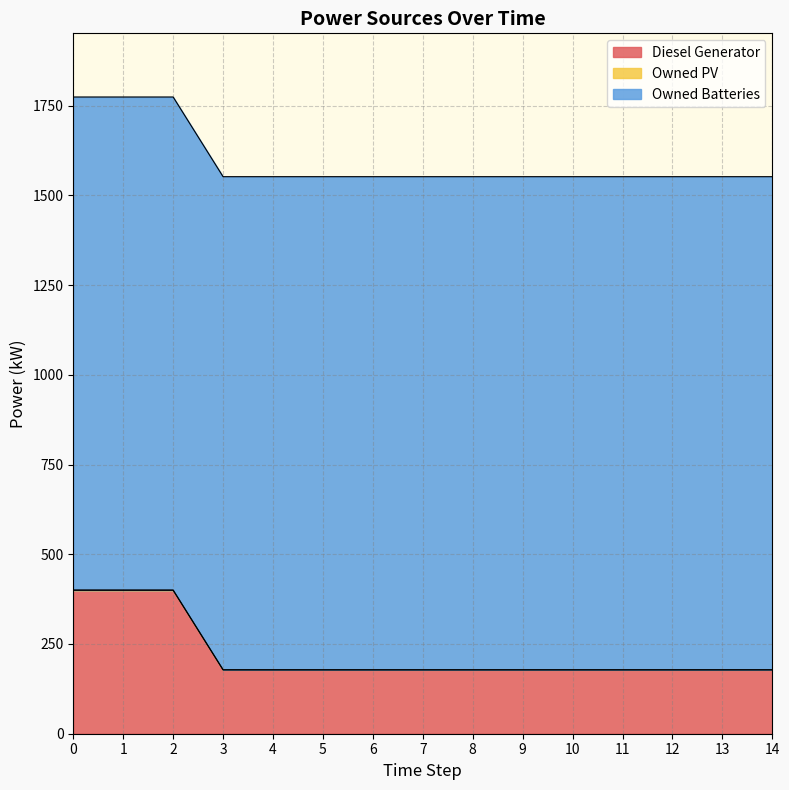

Is the value of Owned PV at 11 greater than the value of Diesel Generator at 11?

No